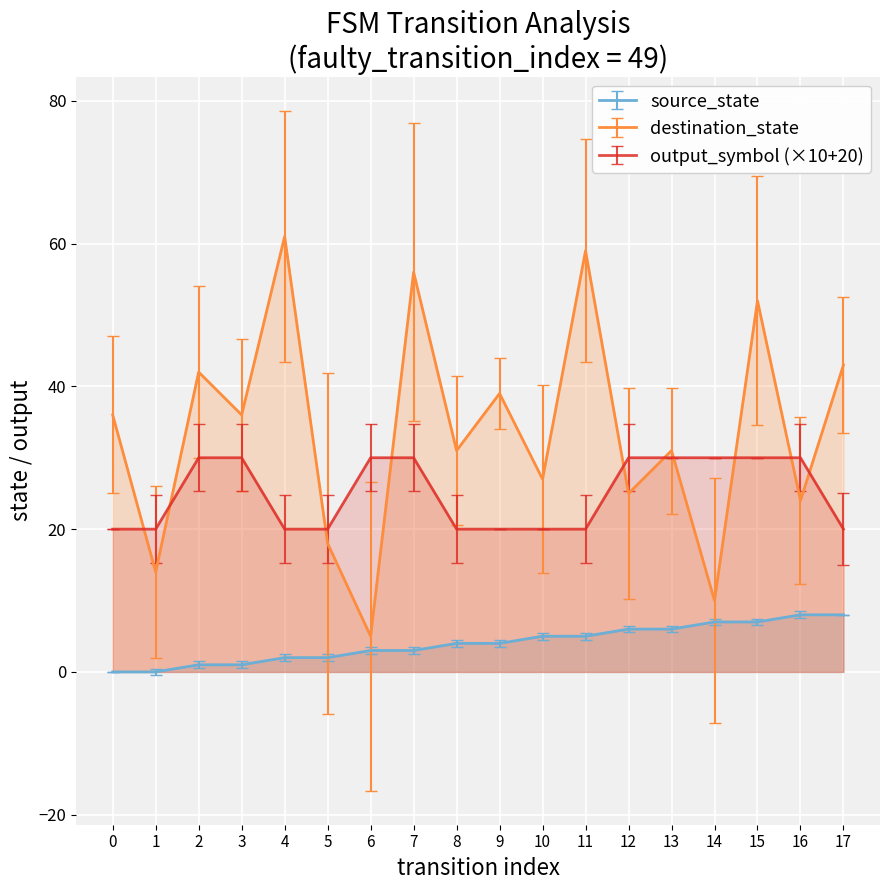

The value of output_symbol at 15 is 44.2. True or false?

False